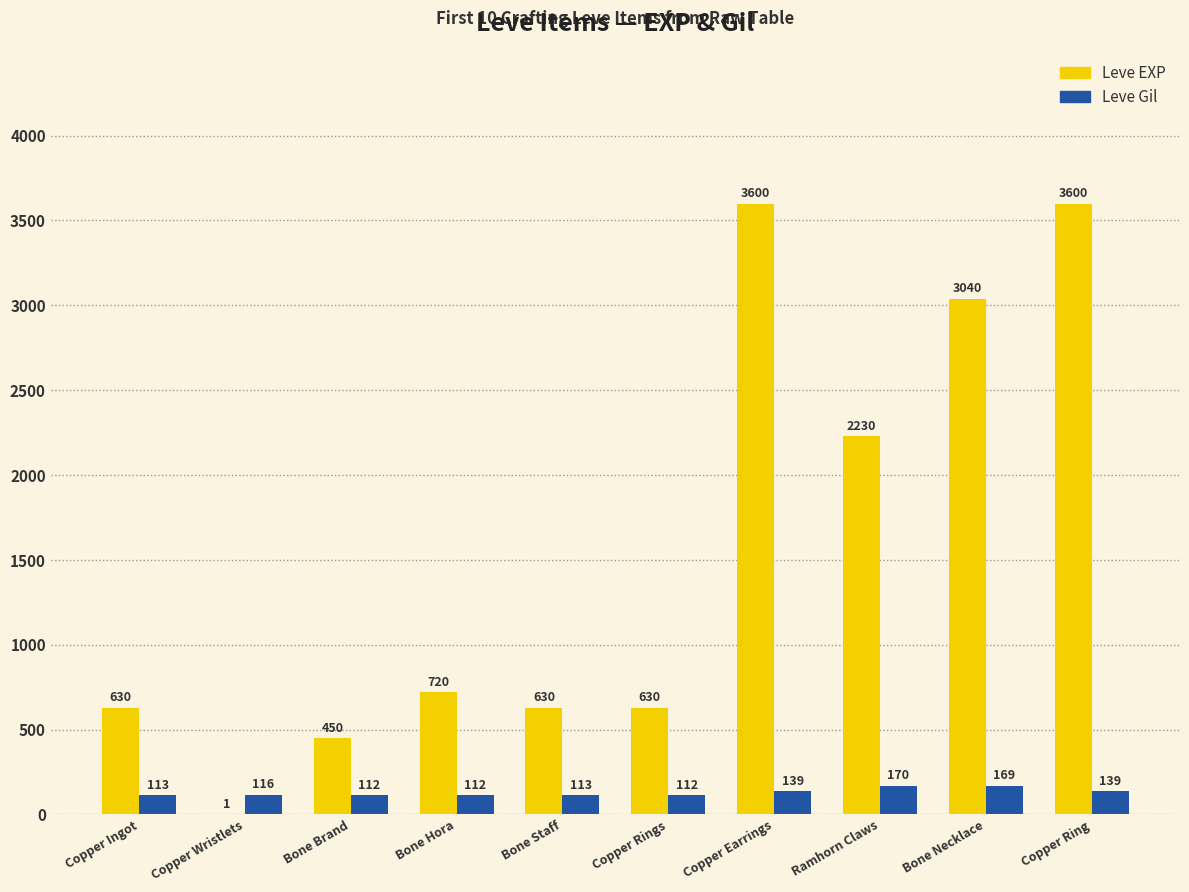

At which label does Leve Gil reach its peak?

Ramhorn Claws